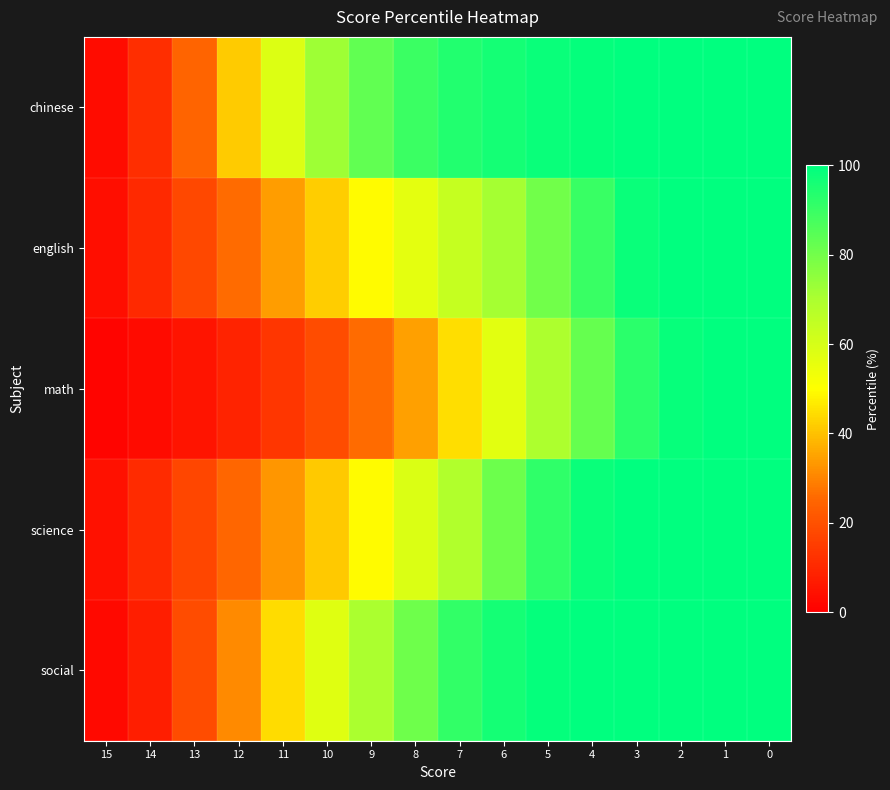

What is the smallest value displayed?

1.3